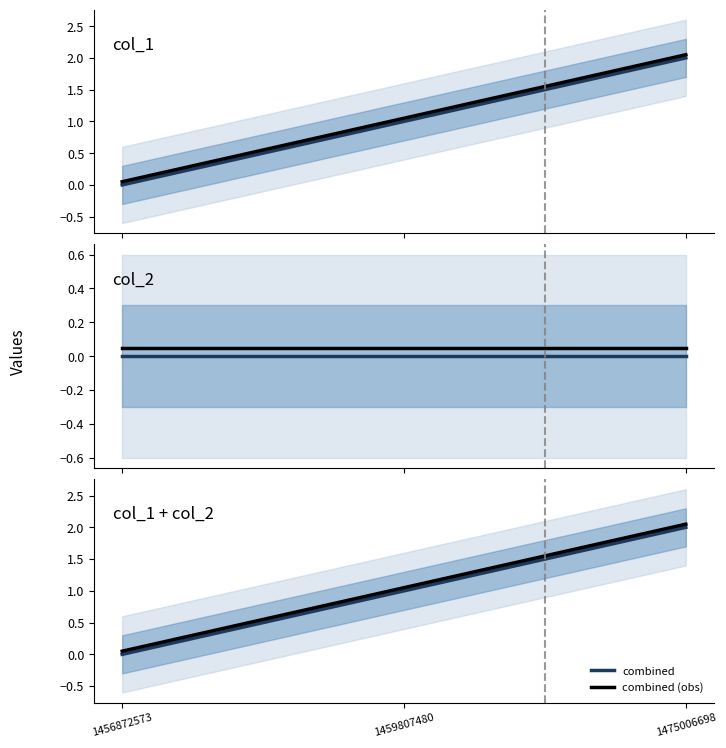

What is the sum of the combined (obs) values at 1456872573 and 1475006698?

2.1